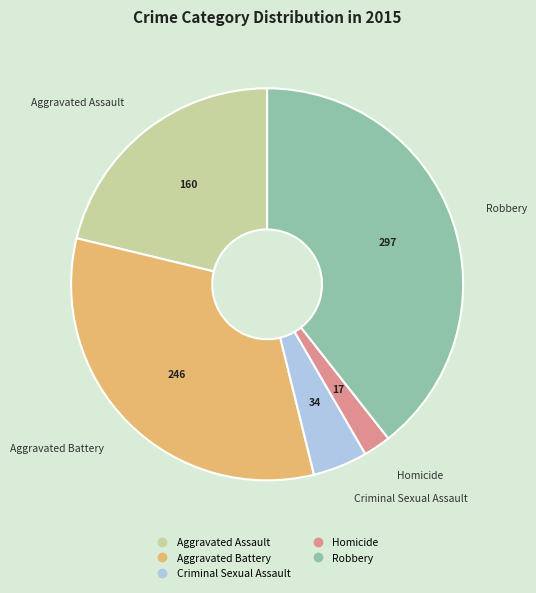

Which has a higher value, Aggravated Assault or Robbery?

Robbery